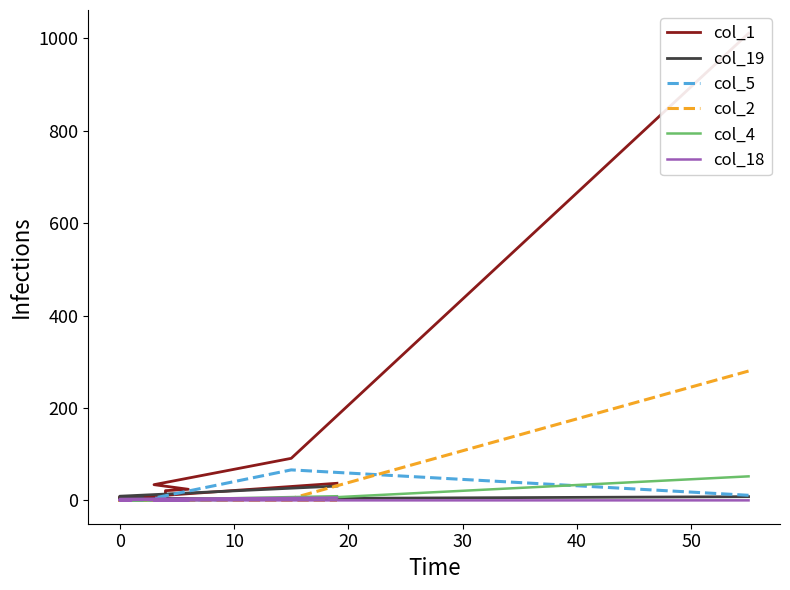

At how many categories does at least one series exceed 433?

1